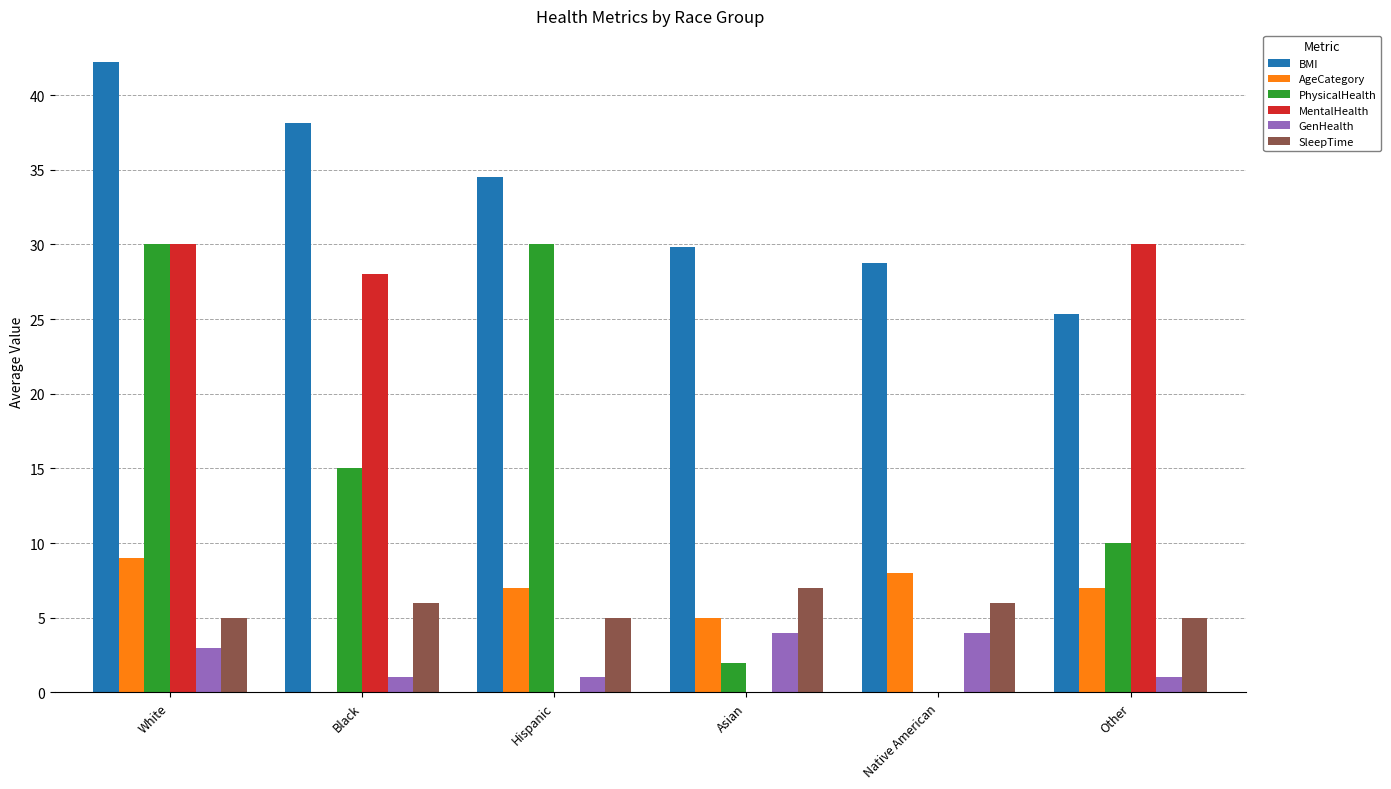

What is the spread (max minus min) of values at Asian?

29.8